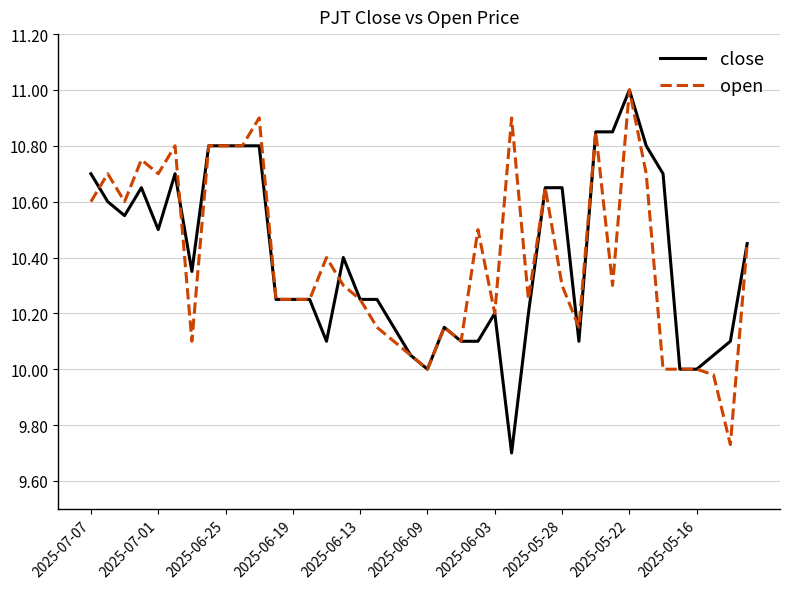

What is the sum of all close values?

415.9